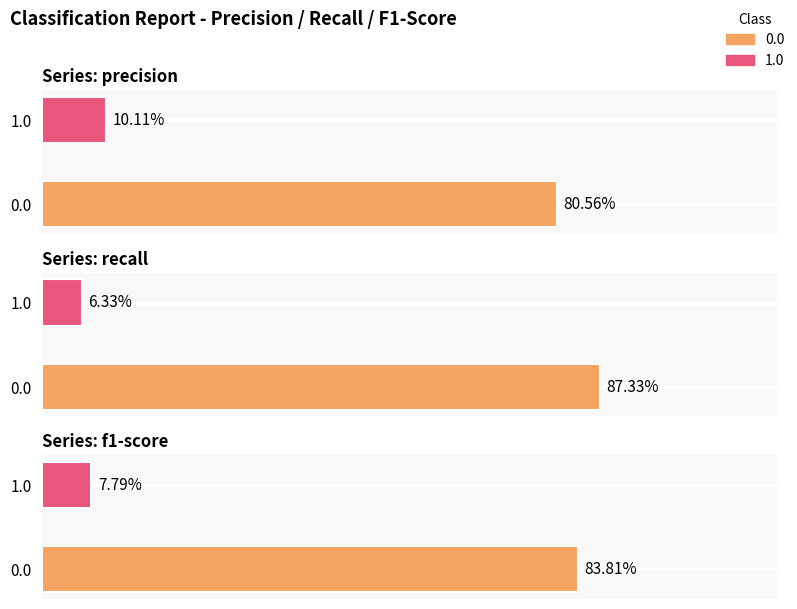

True or false: recall has a value of 0.9 at 0.0.

True